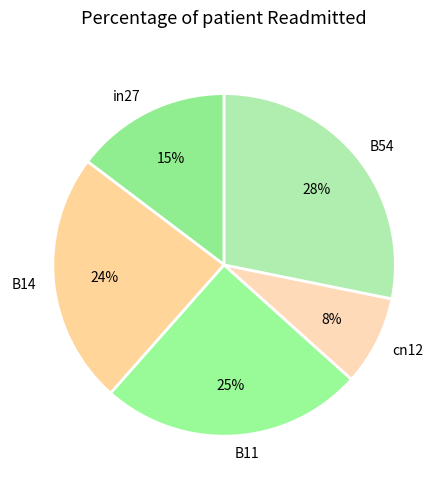

Is it true that B14 is 24% of the pie?

True